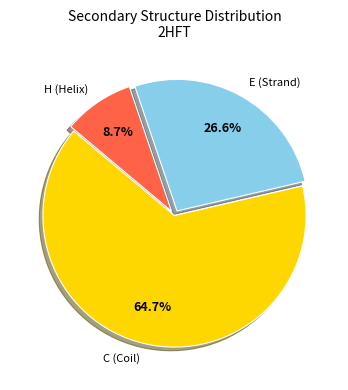

To the nearest percent, what is the difference between the largest and smallest slice percentages?

56%